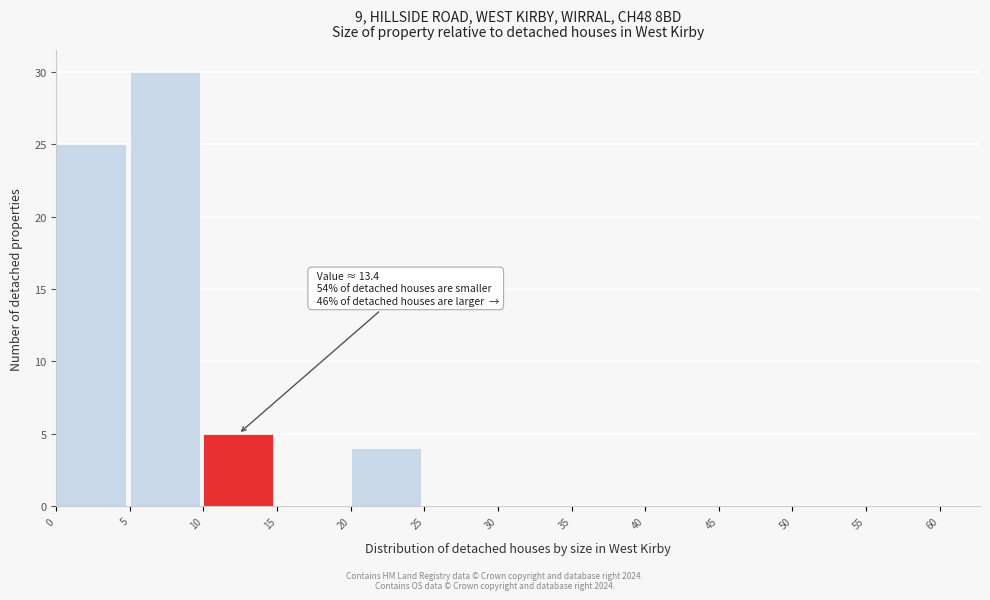

Which range on the x-axis has the tallest bar?

5 to 10